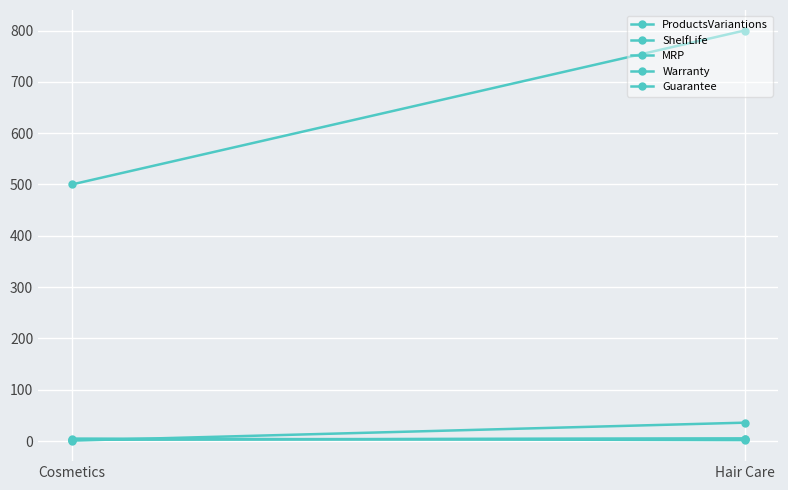

At how many categories does at least one series exceed 541?

1